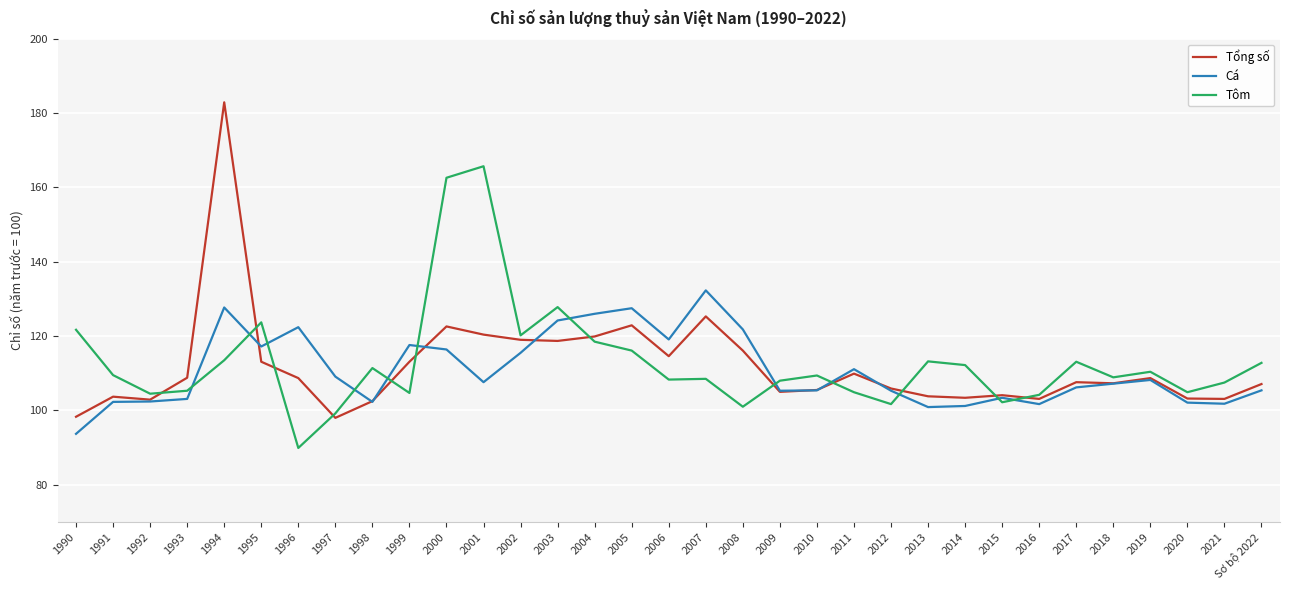

What is the lowest value of the Tổng số series?

98.0